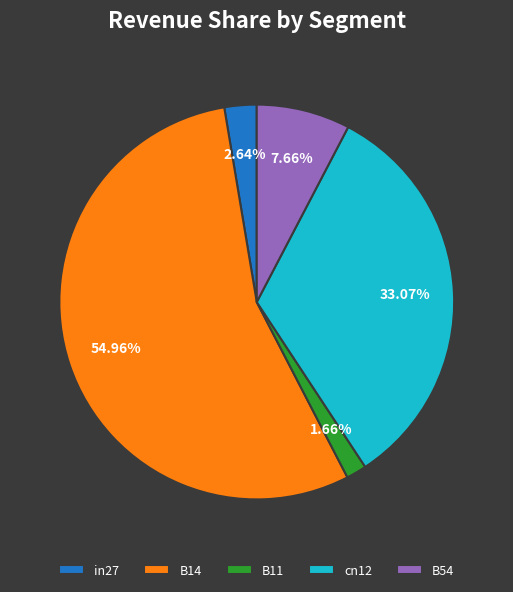

What percentage do B14 and B11 together represent?

56.6%